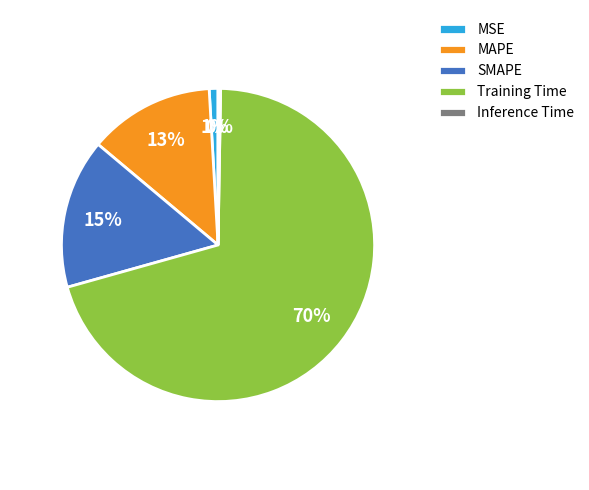

What is the majority slice?

Training Time